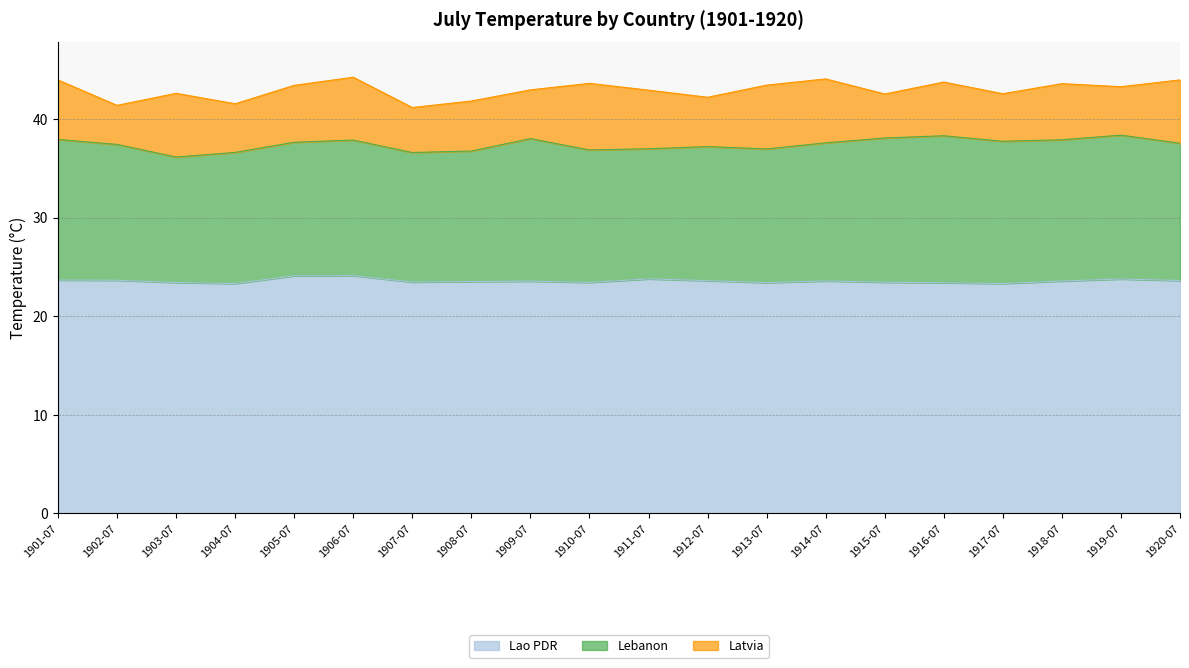

List the labels in order of Lao PDR value, smallest first.

1904-07, 1917-07, 1916-07, 1913-07, 1903-07, 1910-07, 1915-07, 1907-07, 1908-07, 1909-07, 1918-07, 1914-07, 1912-07, 1920-07, 1902-07, 1901-07, 1919-07, 1911-07, 1905-07, 1906-07